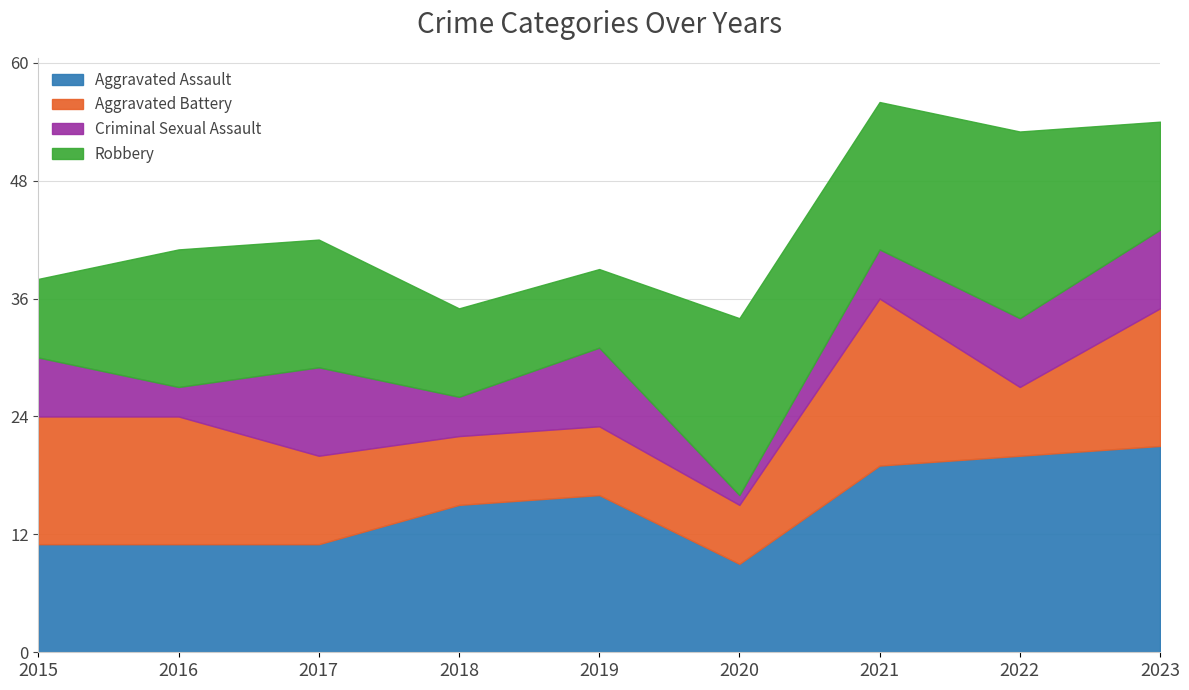

In Aggravated Assault, how many points are higher than both neighbors (excluding endpoints)?

1